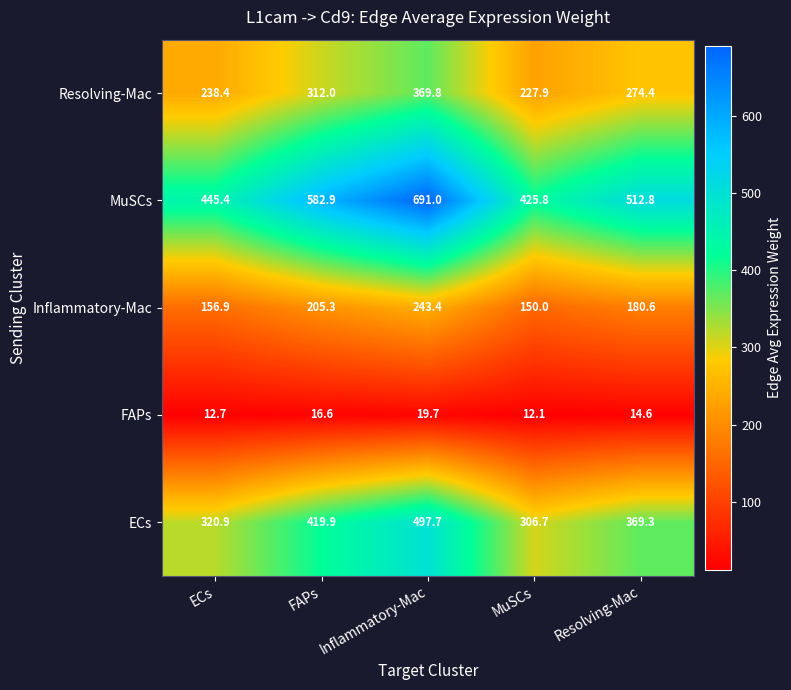

What is the difference between the maximum and minimum values in the Resolving-Mac series?

141.9